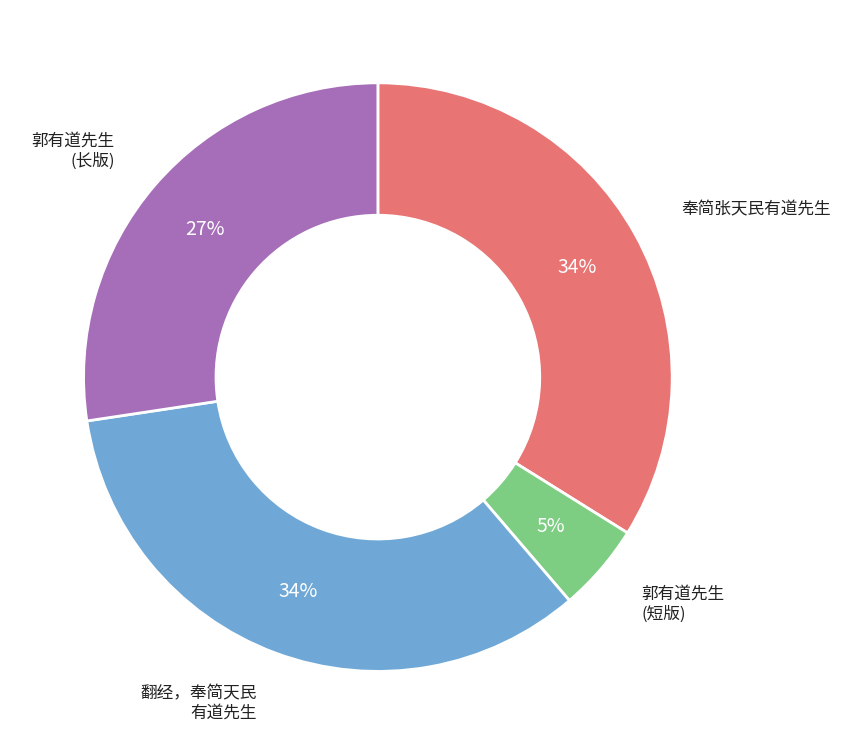

To the nearest percent, what is the difference between the largest and smallest slice percentages?

29%